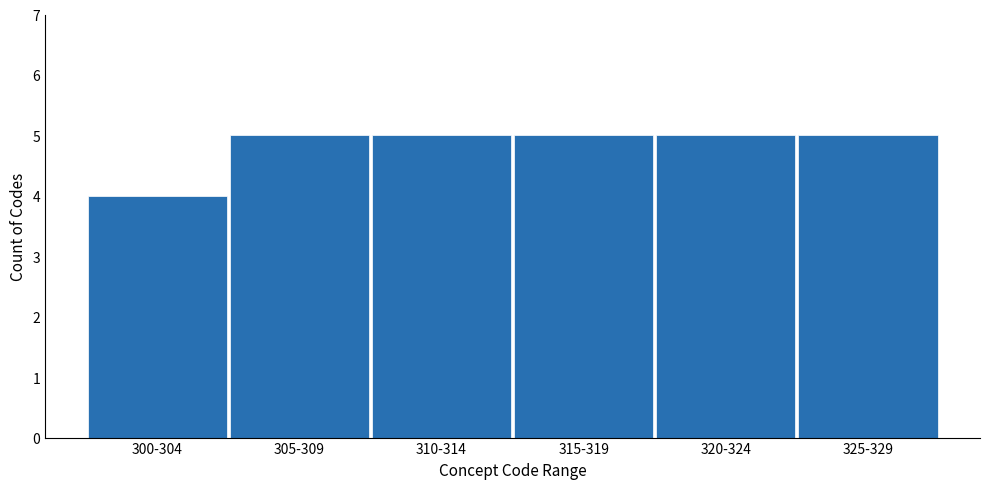

Reading left to right, list all the values displayed in this chart.

300-304=4	305-309=5	310-314=5	315-319=5	320-324=5	325-329=5